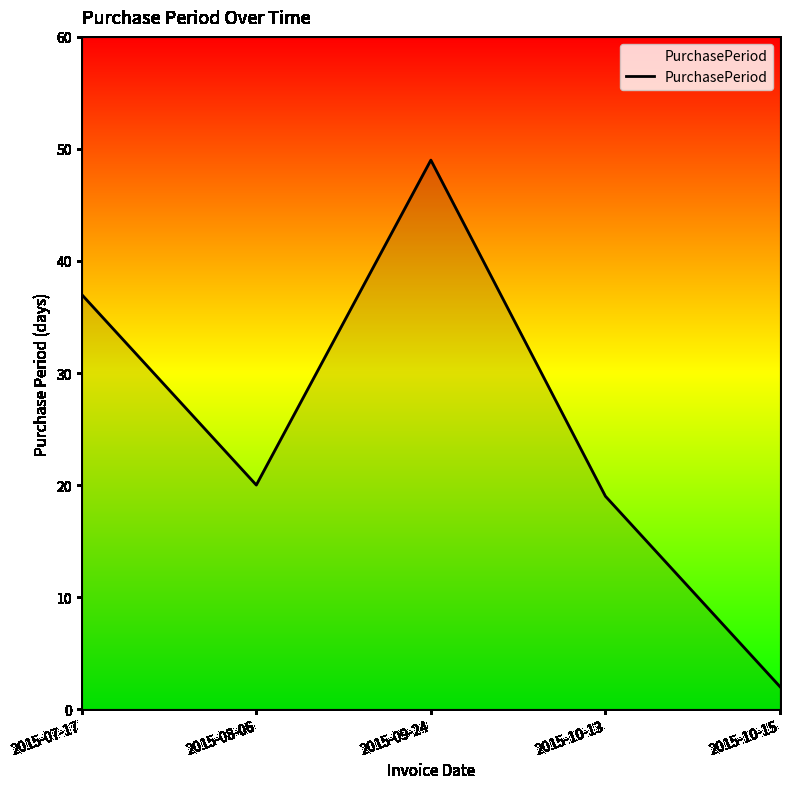

Reading left to right, what are all the values shown in this chart?

2015-07-17=37	2015-08-06=20	2015-09-24=49	2015-10-13=19	2015-10-15=2